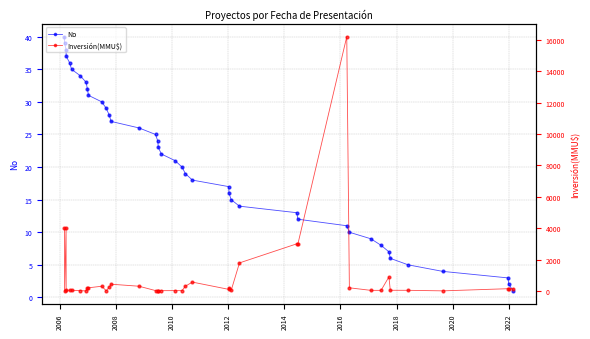

What is the highest value of the No series?

40